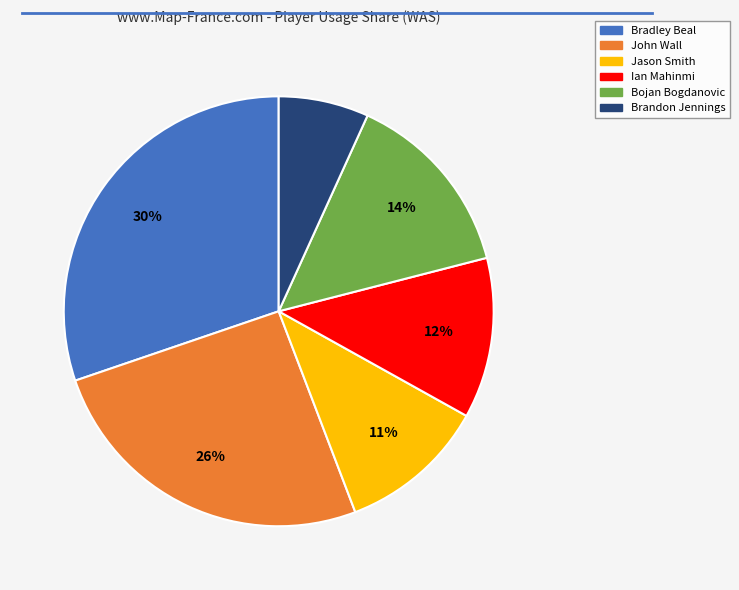

To the nearest percent, what is the difference between the largest and smallest slice percentages?

23%